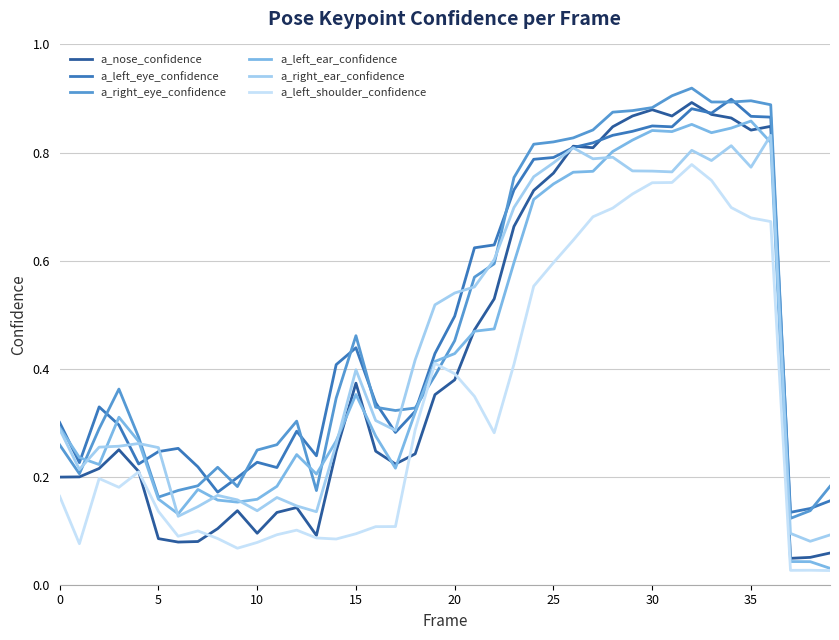

How many times do a_left_shoulder_confidence and a_right_eye_confidence cross each other?

2